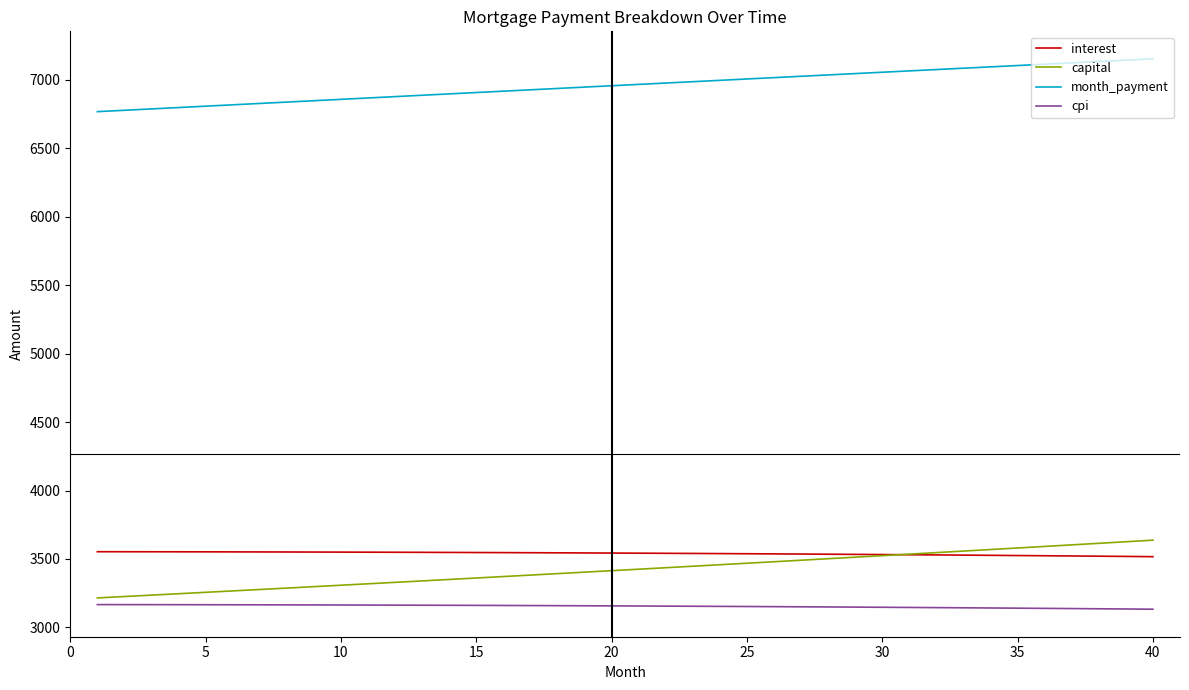

Which series has the largest range (max minus min)?

capital